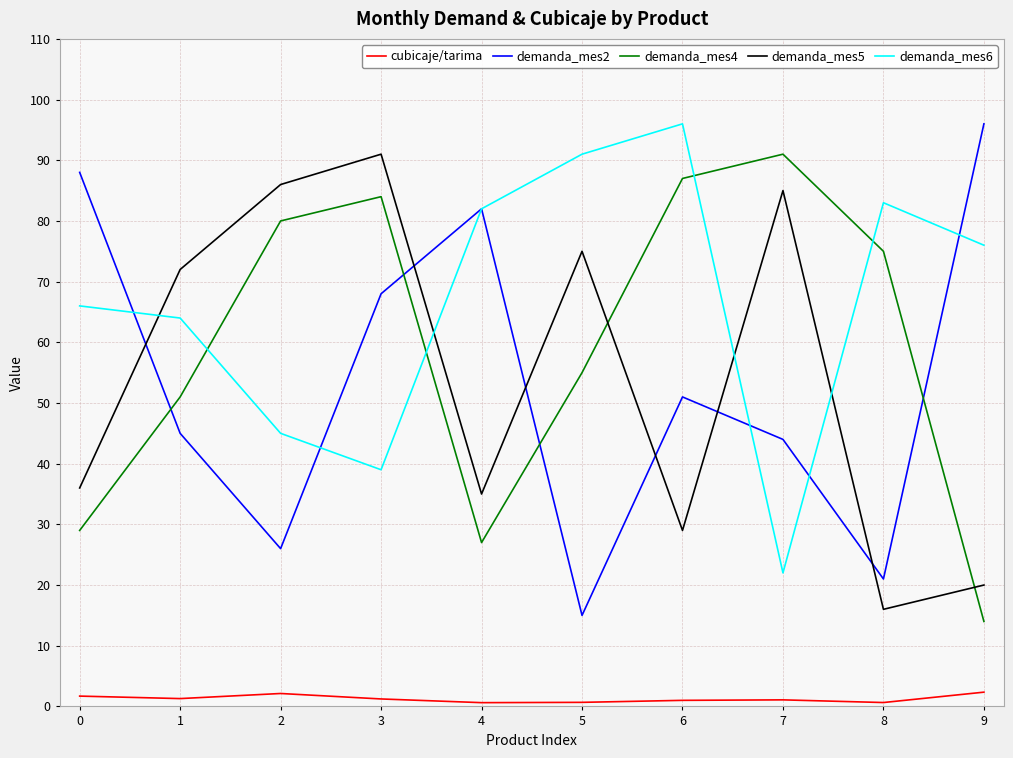

What is the maximum value shown in the chart?

96.0